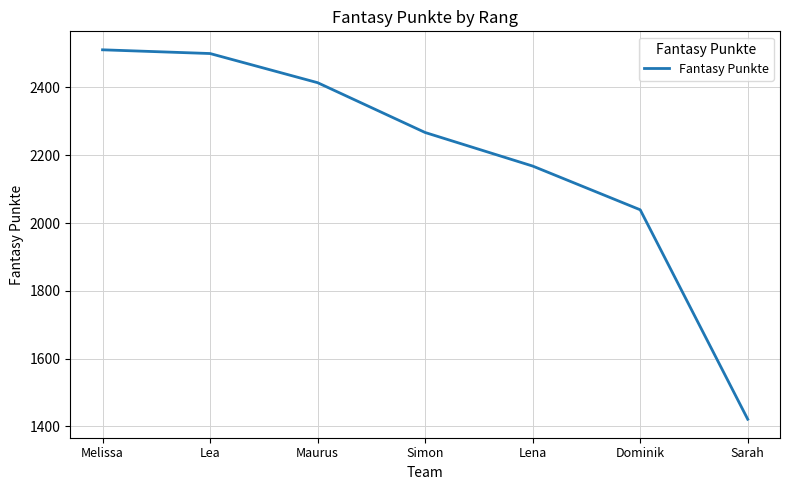

List the labels in order of value, smallest first.

Sarah, Dominik, Lena, Simon, Maurus, Lea, Melissa